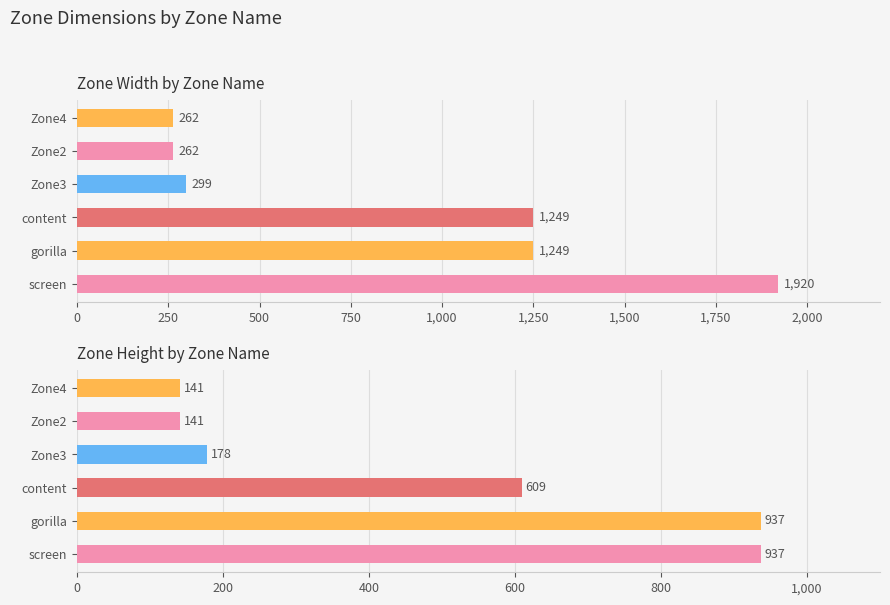

At which category is the sum across all series the highest?

screen